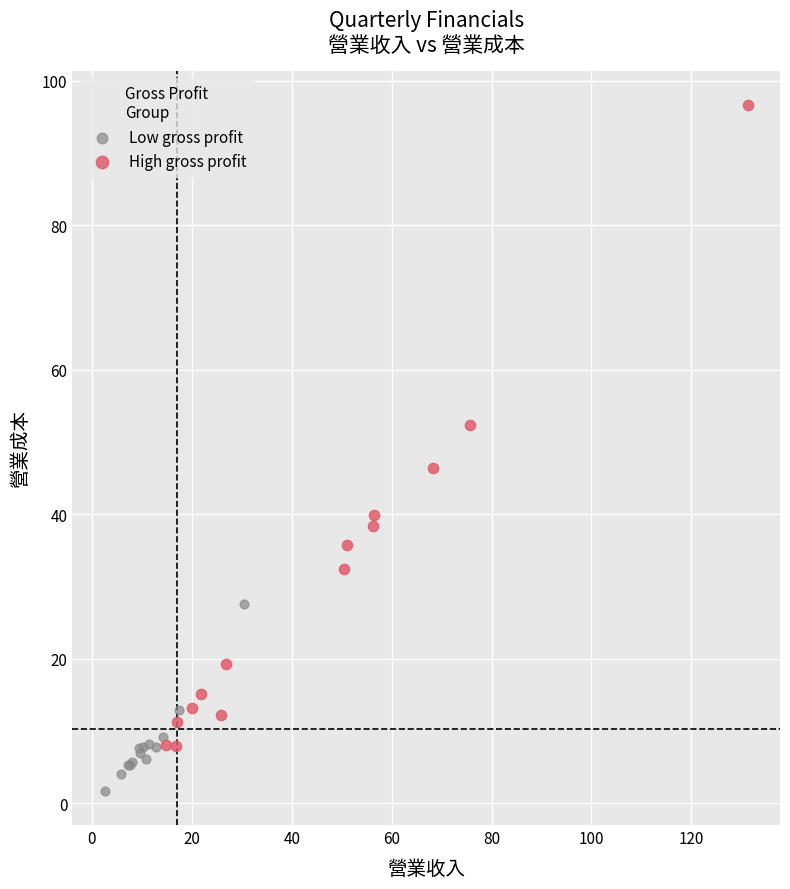

Which series reaches the minimum Y coordinate?

Low gross profit